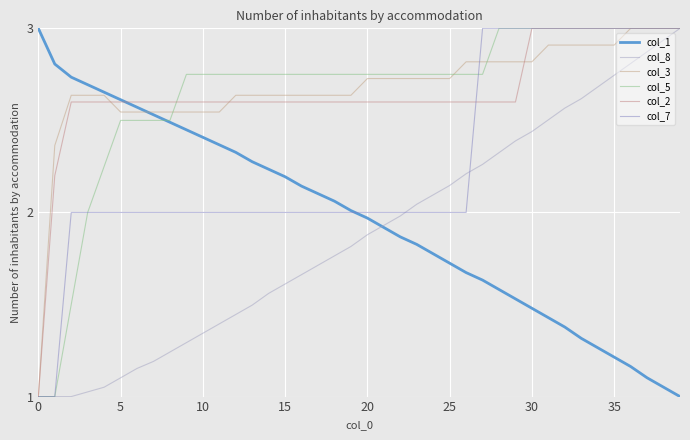

What is the label of the 36th point from the left?

35